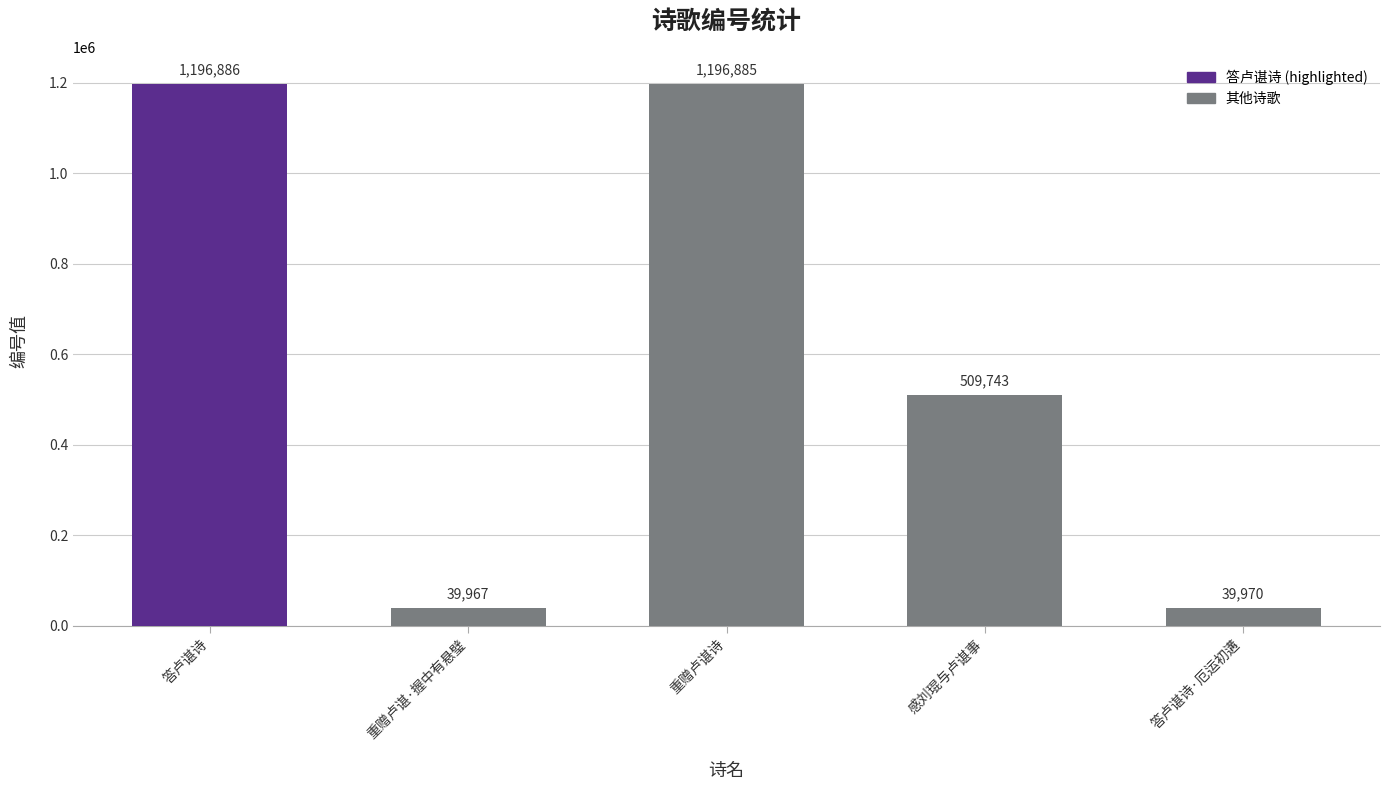

What value does the data have at 重赠卢谌·握中有悬璧, to the nearest 10?

39970